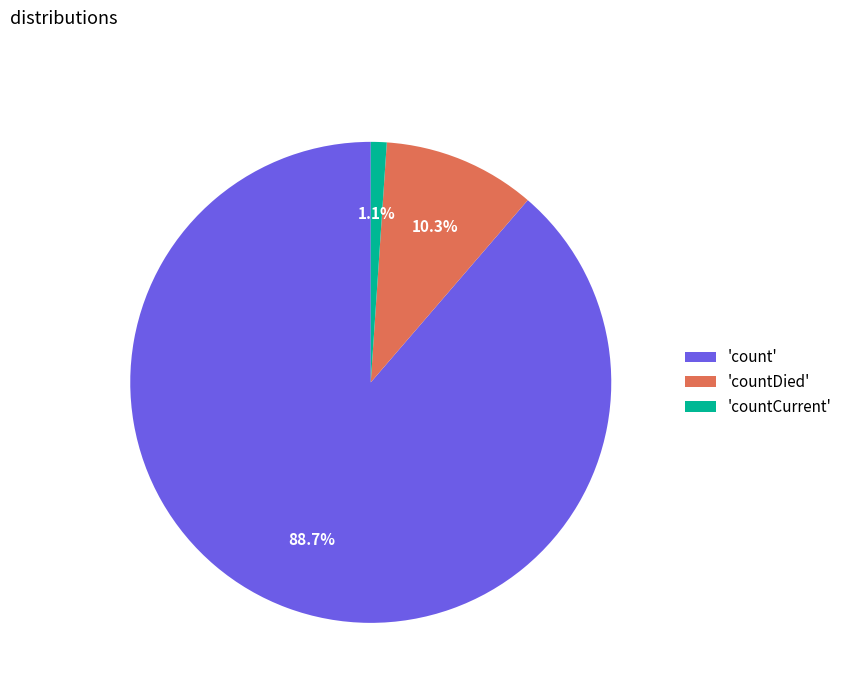

What is the total percentage of 'count' and 'countDied'?

98.9%